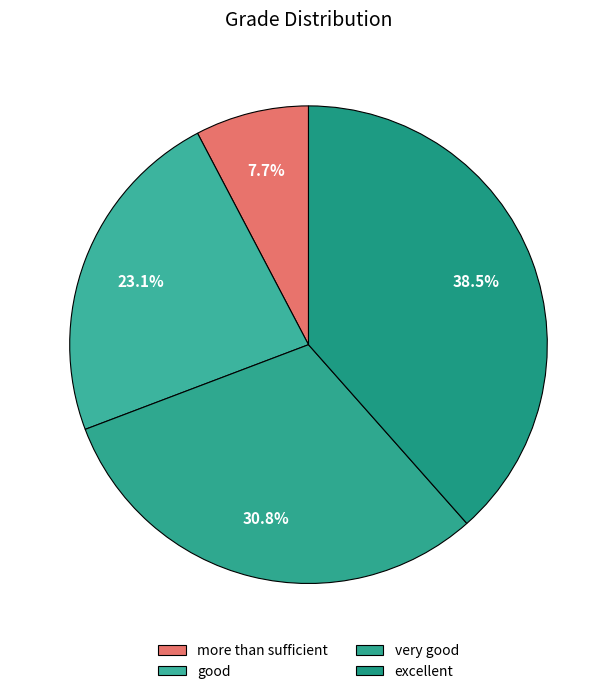

To the nearest percent, what portion does more than sufficient represent?

8%